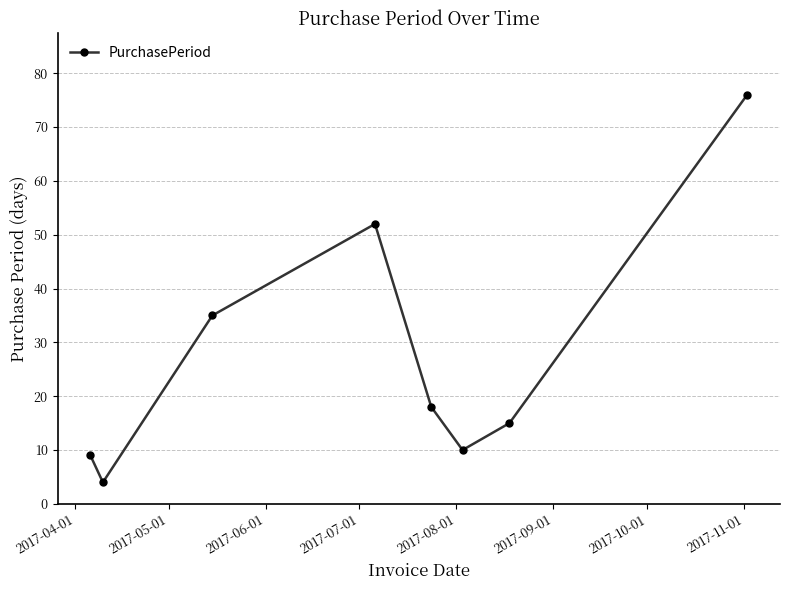

What is the smallest value displayed?

4